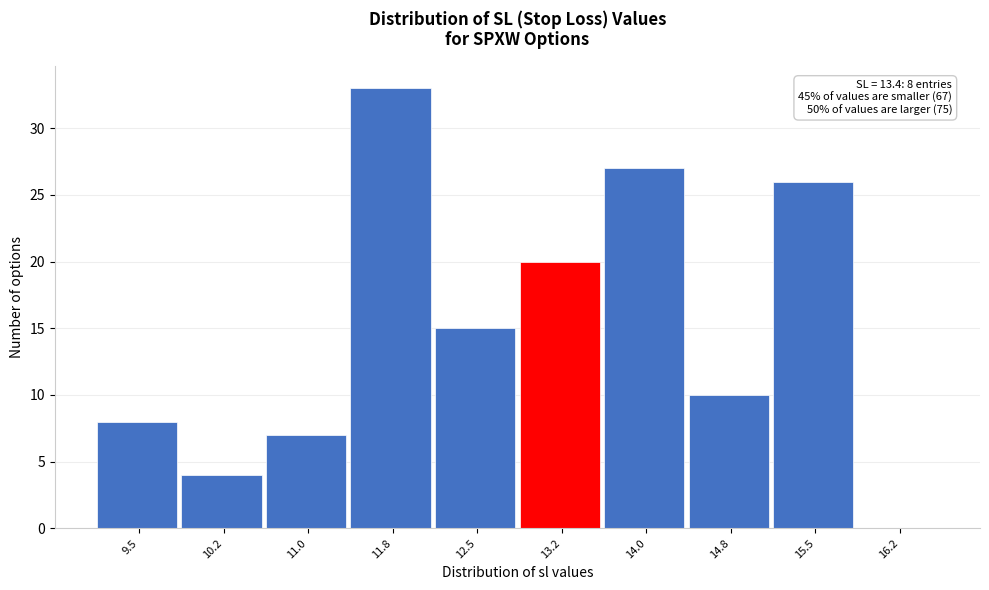

Reading left to right, transcribe all the data shown in this chart.

9.5=8	10.2=4	11.0=7	11.8=33	12.5=15	13.2=20	14.0=27	14.8=10	15.5=26	16.2=0